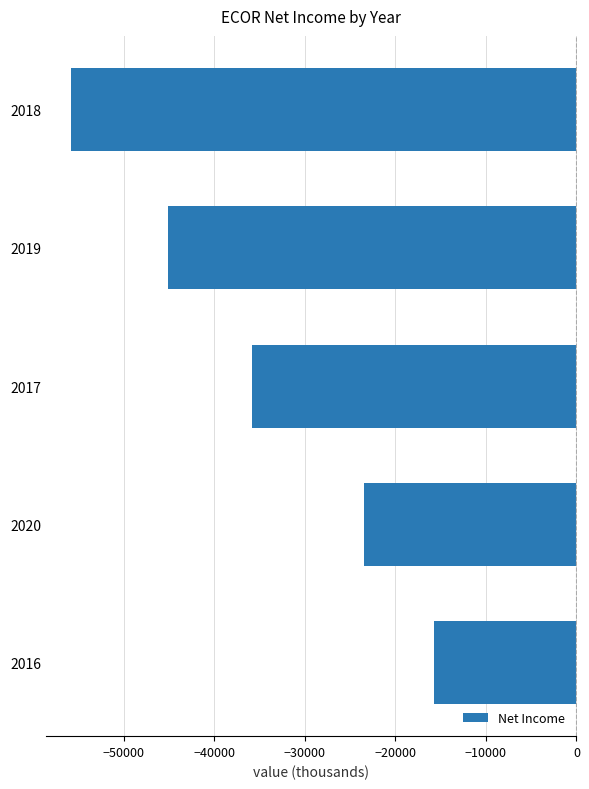

Which has a higher value, 2017 or 2019?

2017